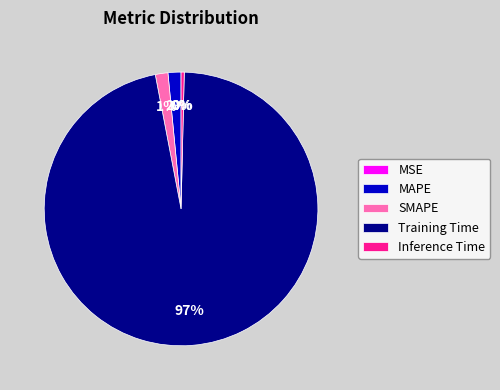

Combined, do SMAPE and Training Time account for over 50%?

Yes